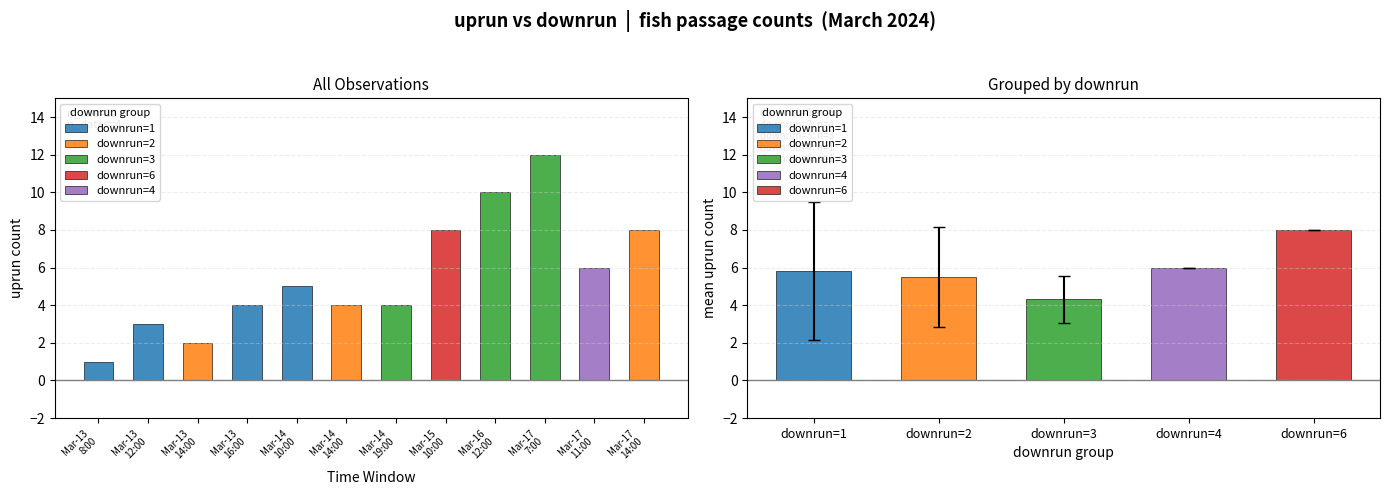

True or false: the data shows 3 at 7.

False